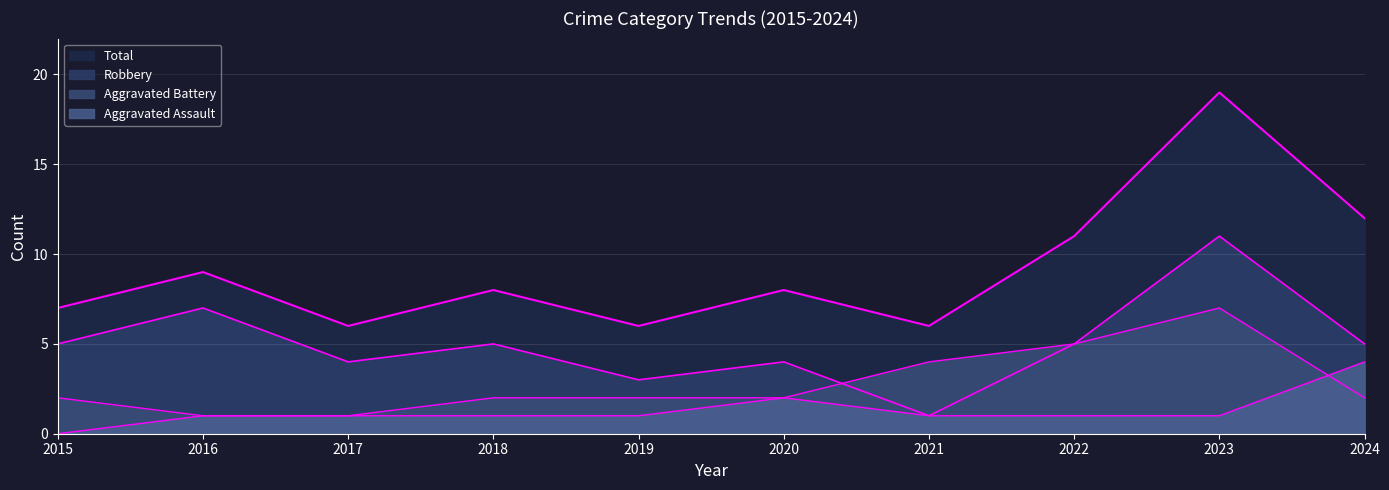

At which category does Total reach its first local peak?

2016